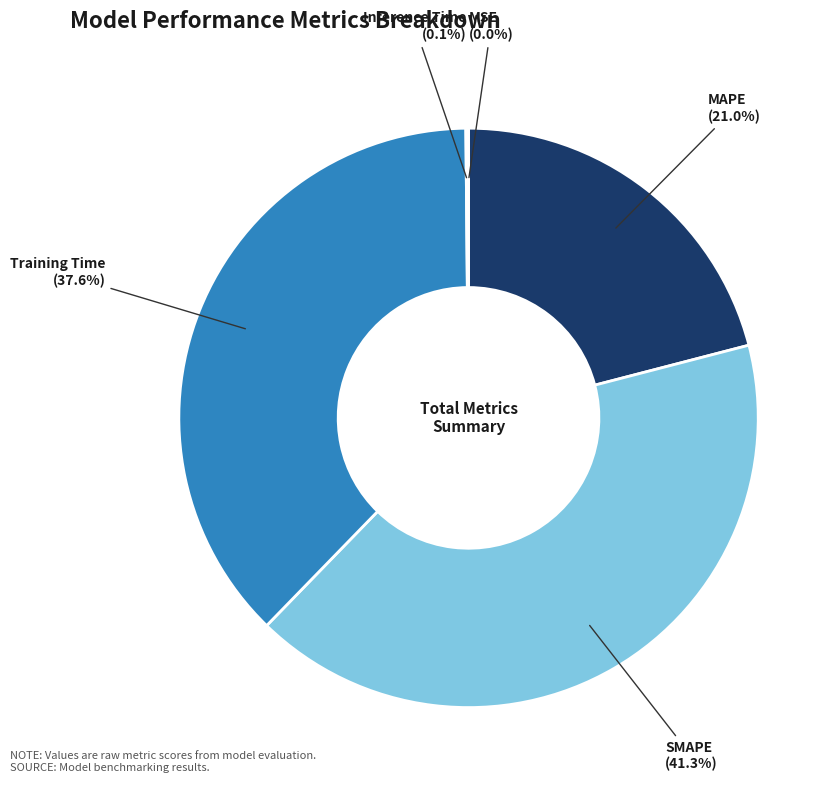

Does any single category account for the majority?

No